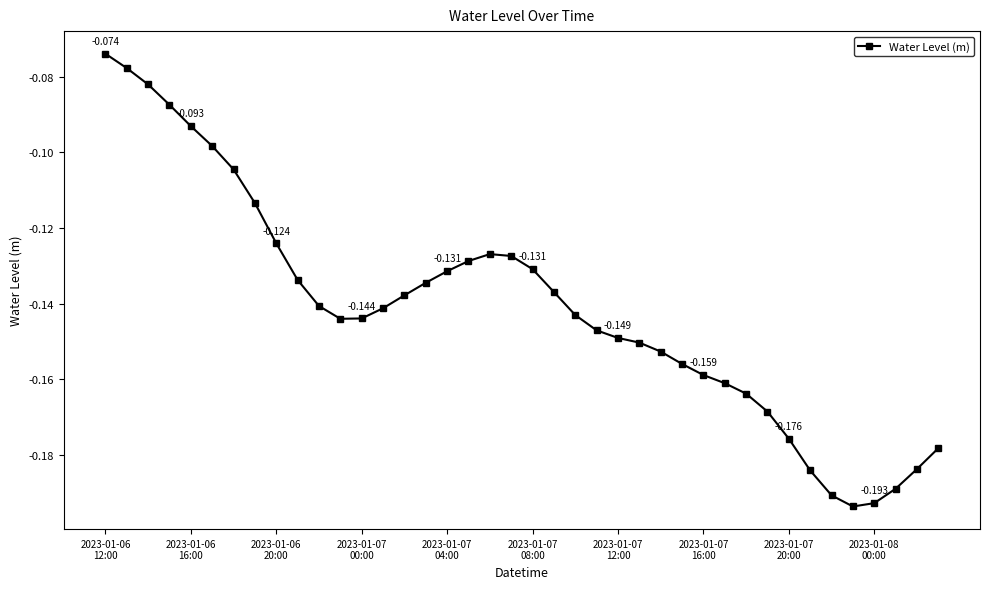

At which label is the value closest to 0?

2023-01-06
12:00